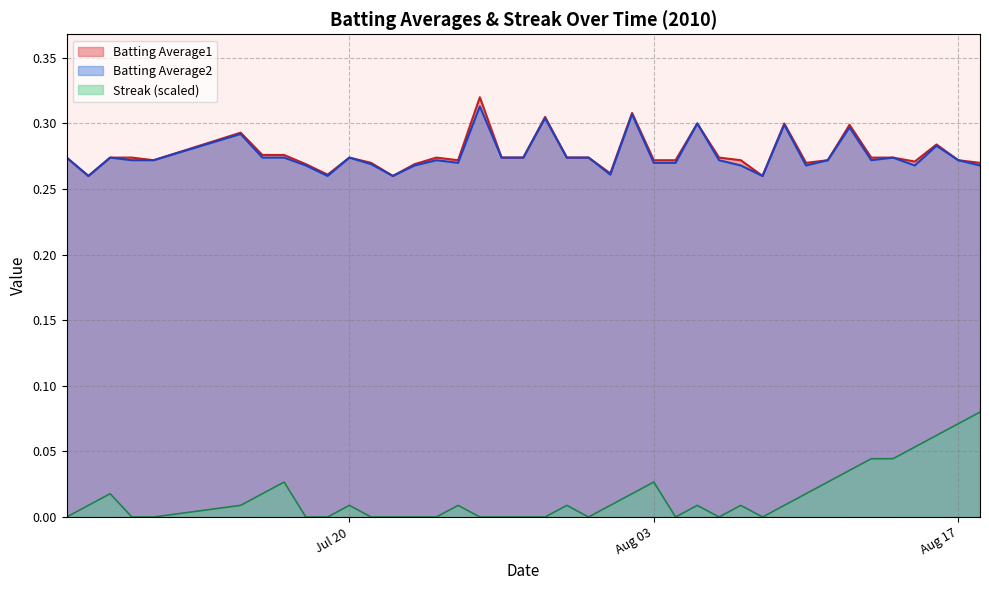

List the series in order of their peak value, lowest first.

Streak (scaled), Batting Average2, Batting Average1